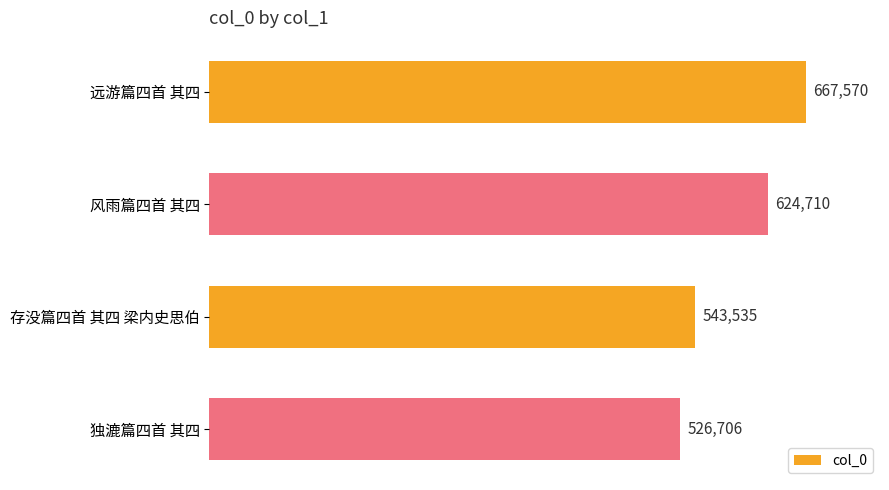

Which label corresponds to the smallest value in the chart?

独漉篇四首 其四